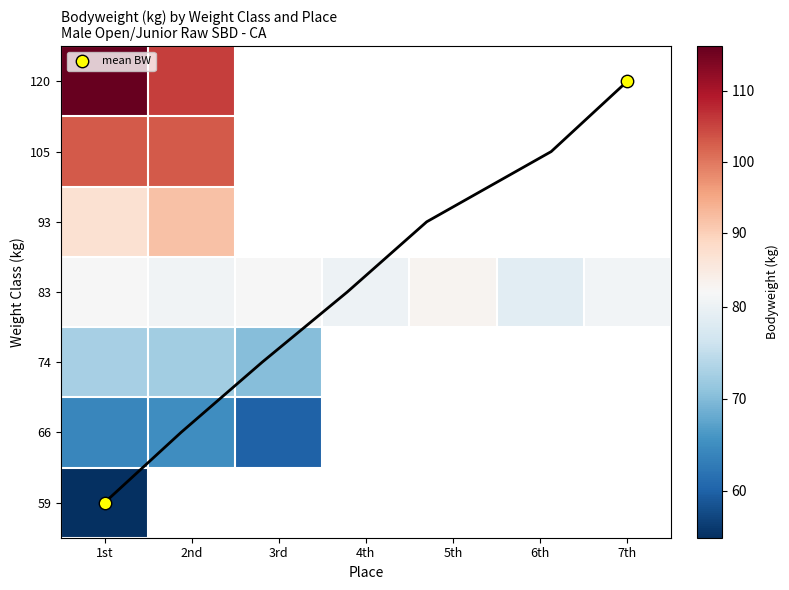

List the series in order of their peak value, highest first.

120, 105, 93, 83, 74, 66, 59